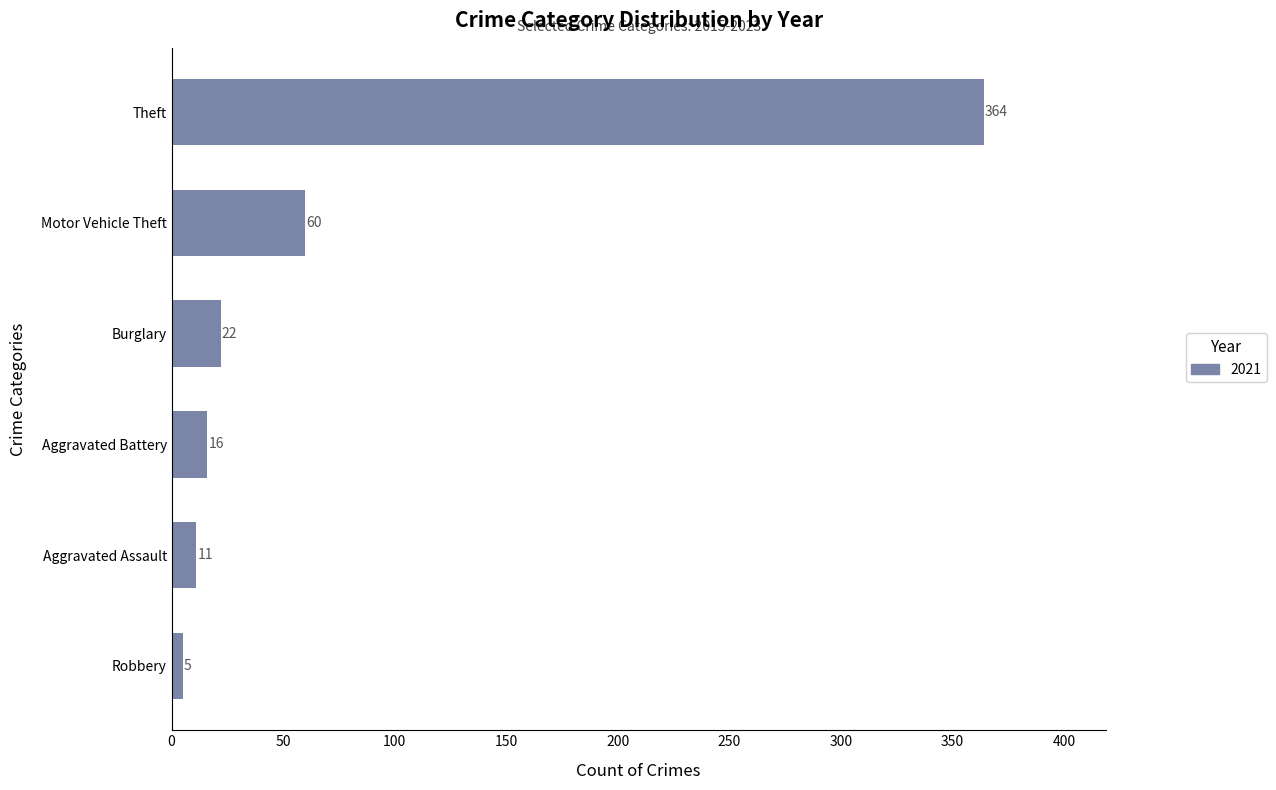

Which category has the lowest value across all series?

Robbery